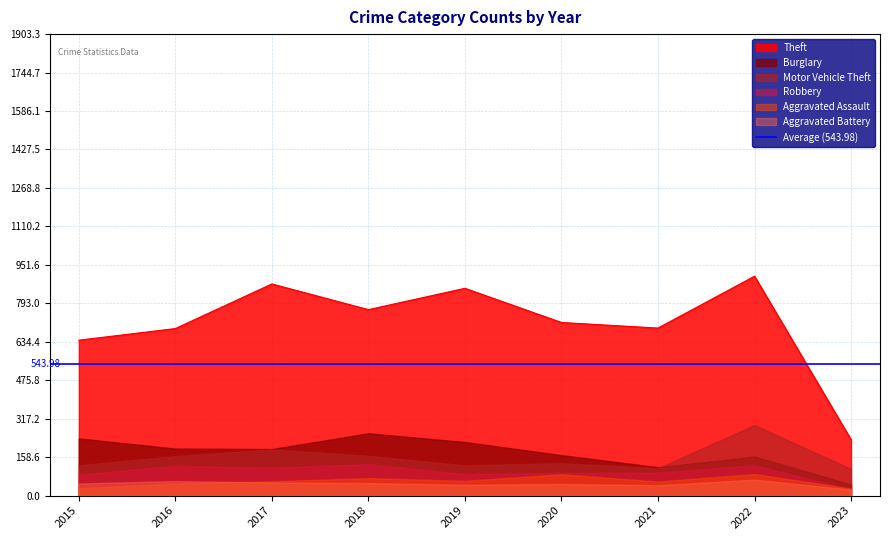

Which series has the largest total across all categories?

Theft